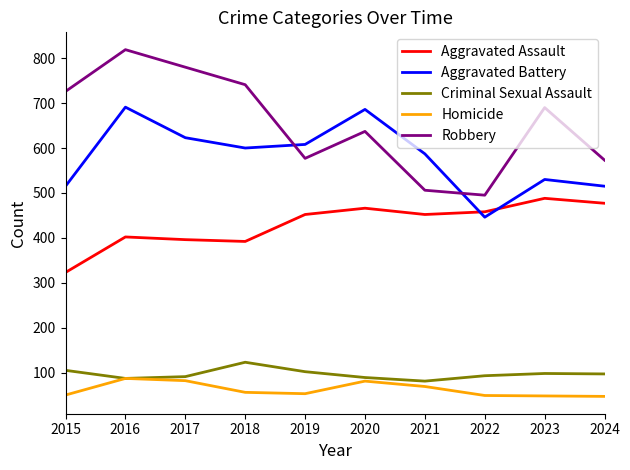

At 2024, list the series in order from largest to smallest.

Robbery, Aggravated Battery, Aggravated Assault, Criminal Sexual Assault, Homicide